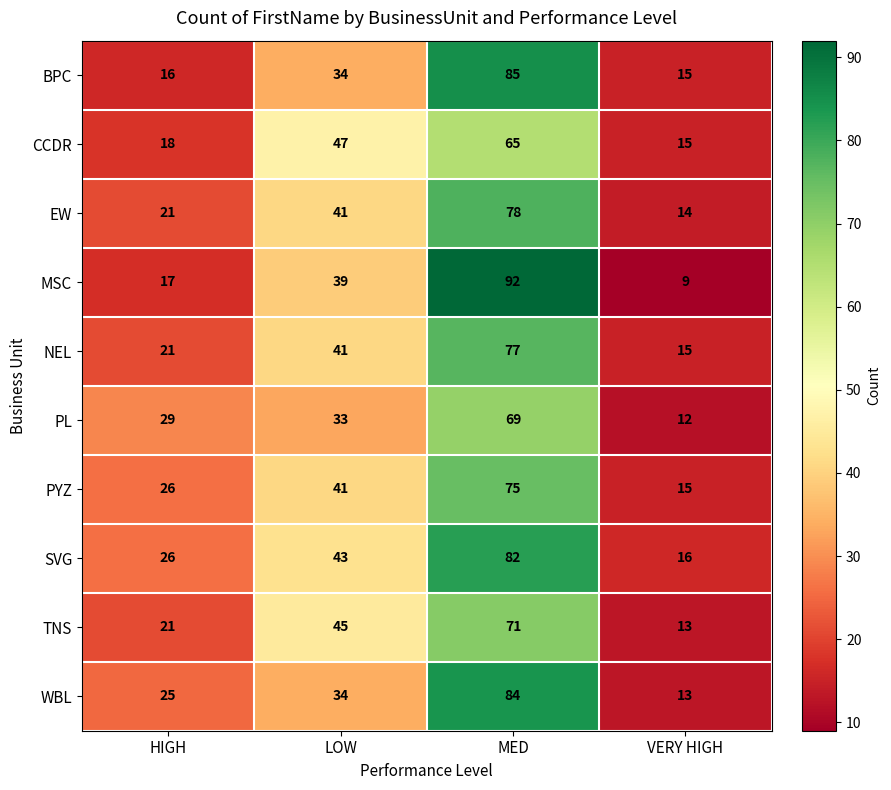

List the series in order of their peak value, highest first.

MSC, BPC, WBL, SVG, EW, NEL, PYZ, TNS, PL, CCDR